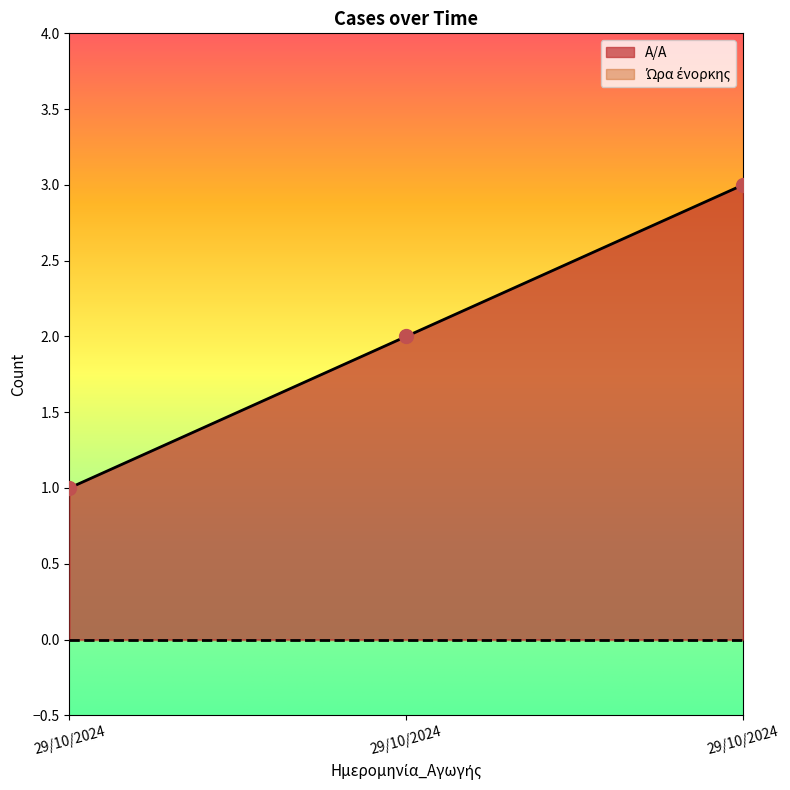

What is the difference between the values at 29/10/2024 and 29/10/2024?

1